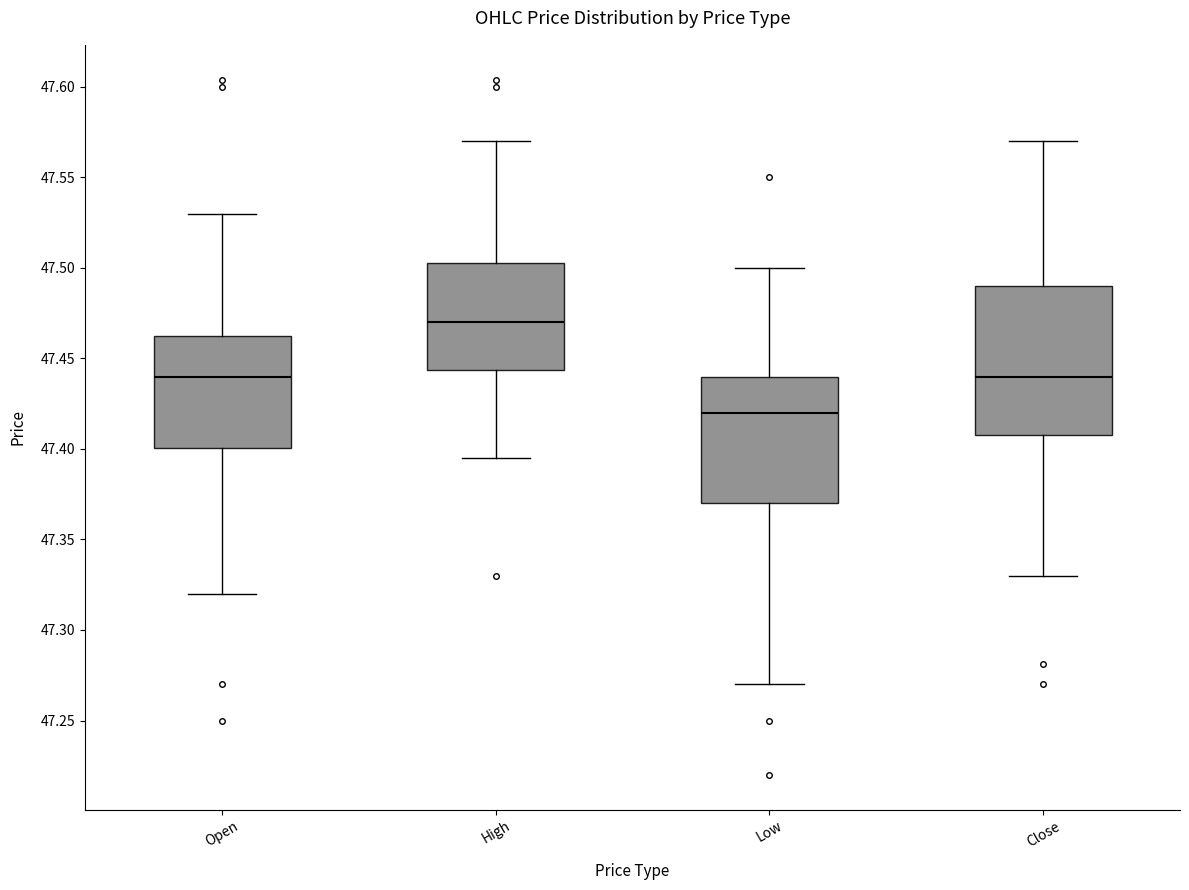

Which box is the tallest, from its lower edge to its upper edge?

Close